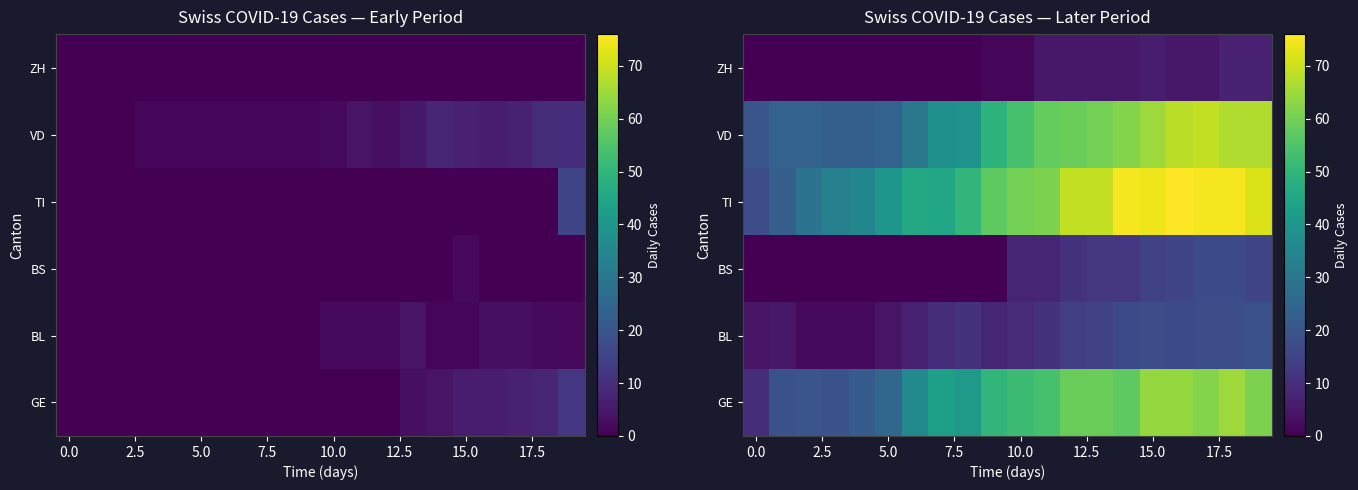

What is the total value across all series at 19?

242